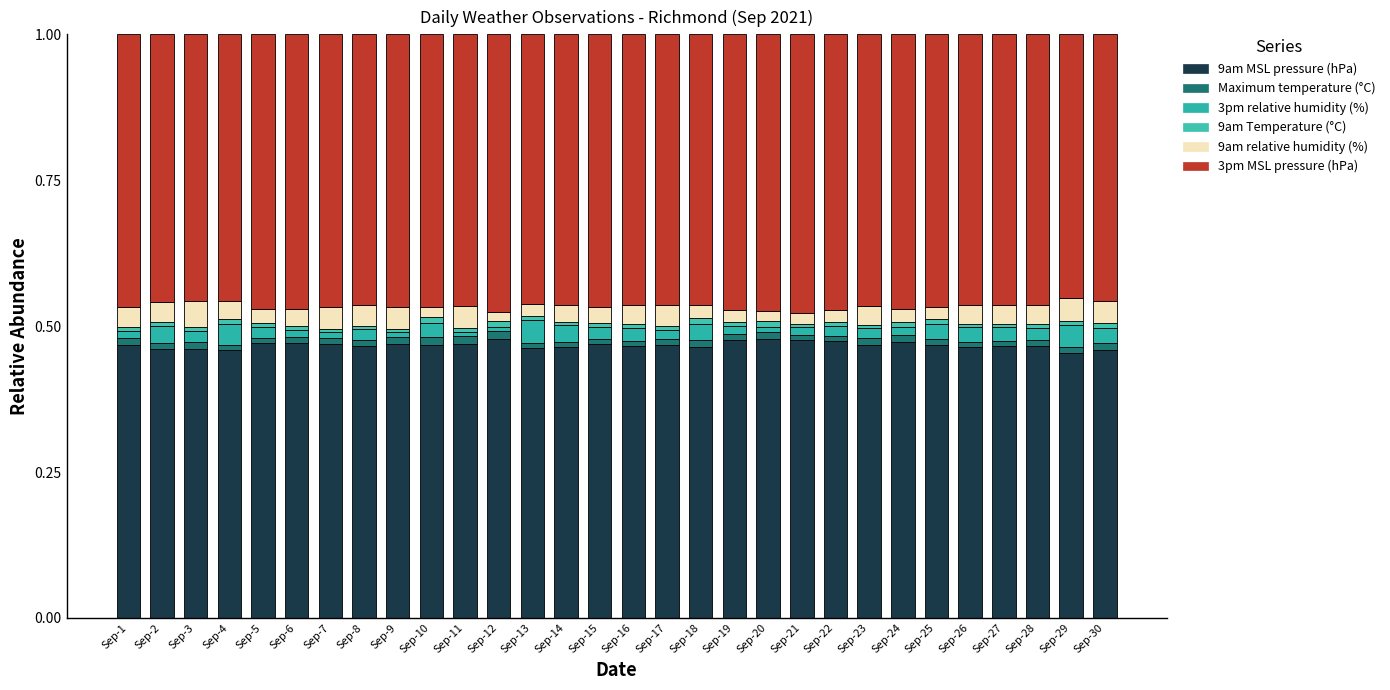

Does the chart contain stacked bars?

Yes